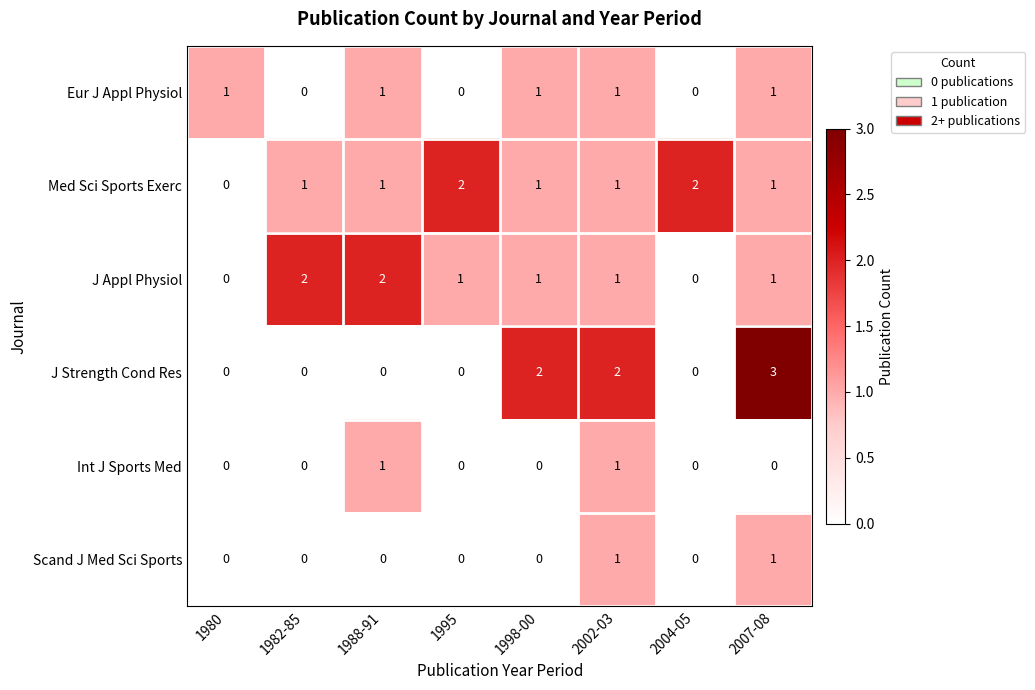

Which category has the highest value across all series?

2007-08